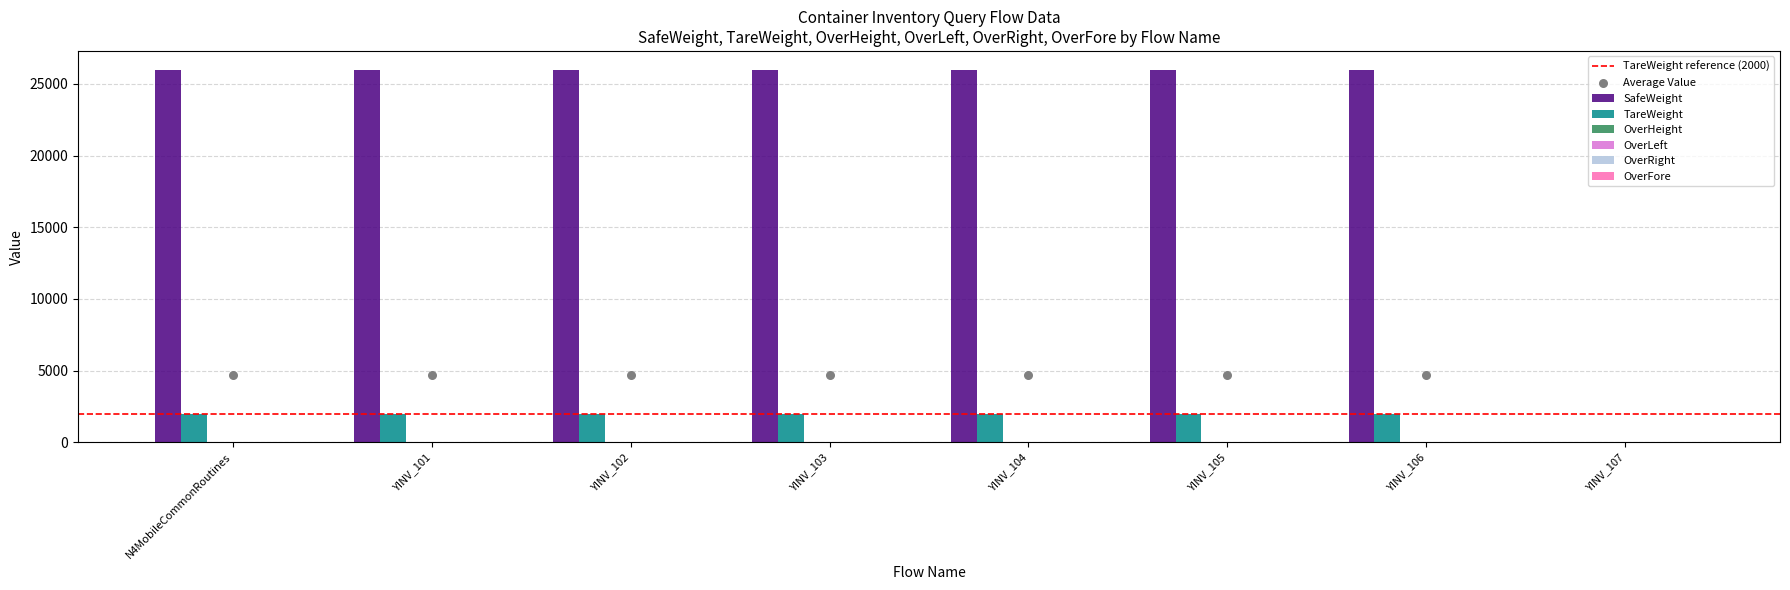

Which series contains the highest Y value?

n4YinvQueryContainerSafeWeight